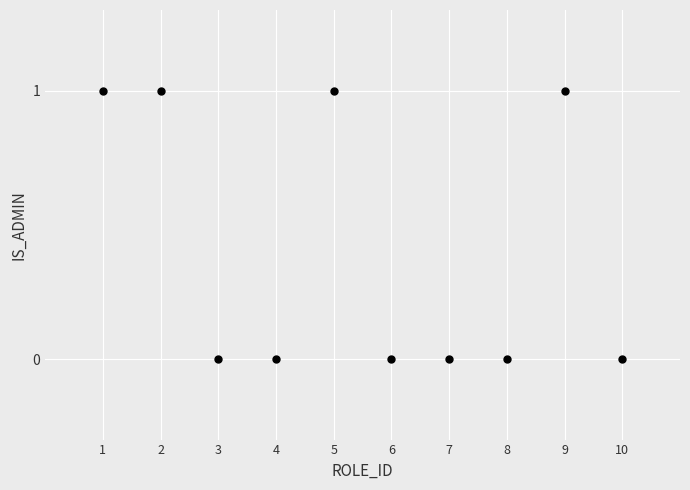

What is the range of X values (max minus min)?

9